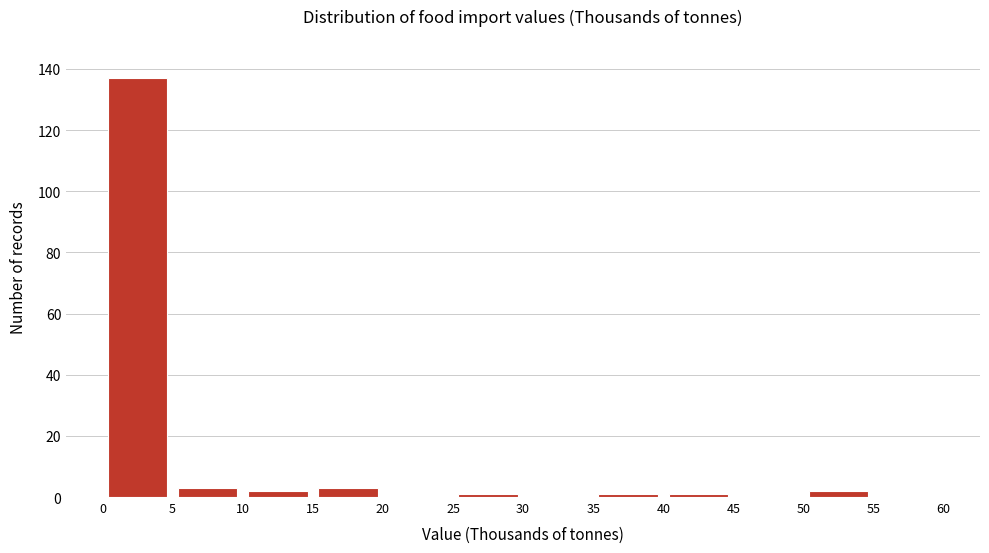

Which range on the x-axis has the tallest bar?

0 to 5